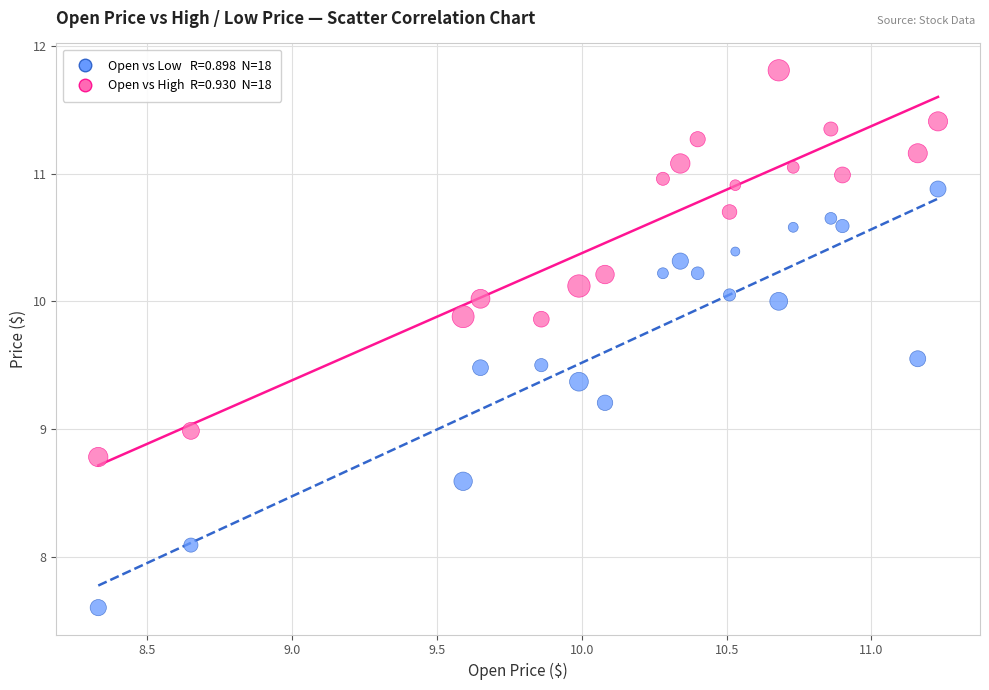

Across all data points, what is the range of X values (max minus min)?

2.9